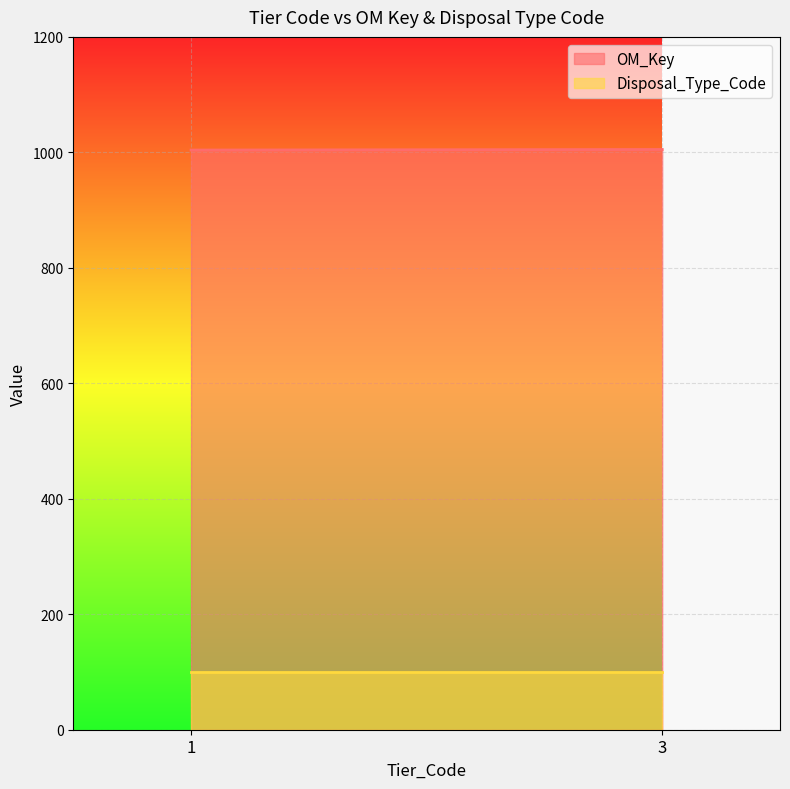

Which series has the largest total across all categories?

OM_Key